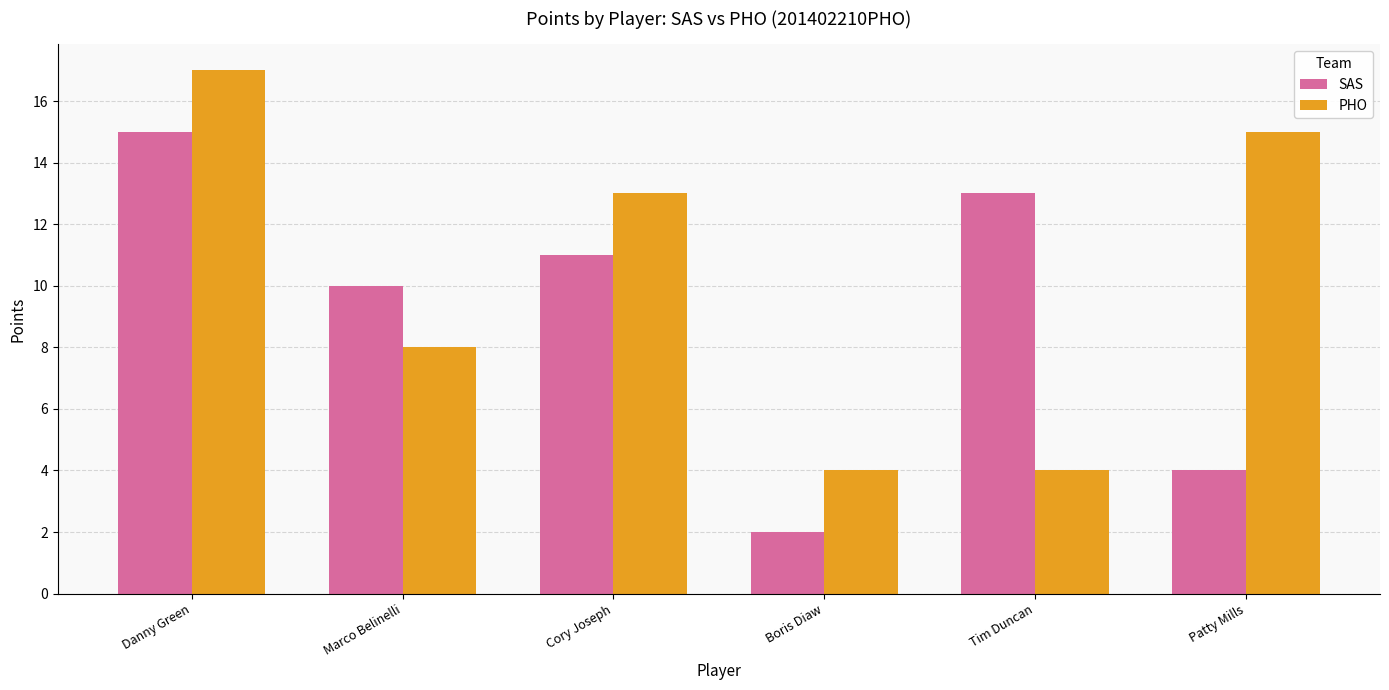

Which series changed the most between Danny Green and Marco Belinelli?

PHO